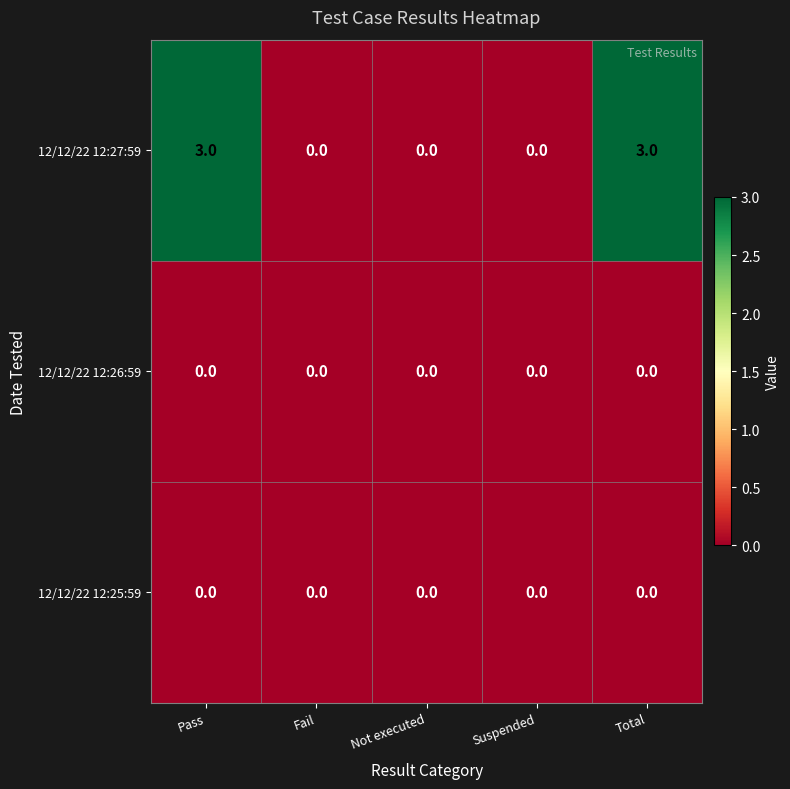

What is the sum of all 12/12/22 12:27:59 values?

6